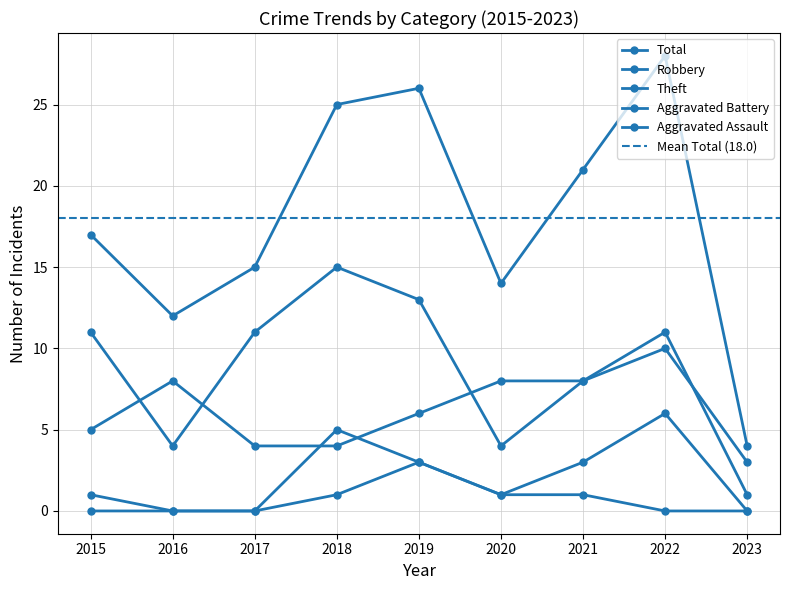

True or false: Aggravated Assault and Aggravated Battery intersect in this chart.

False